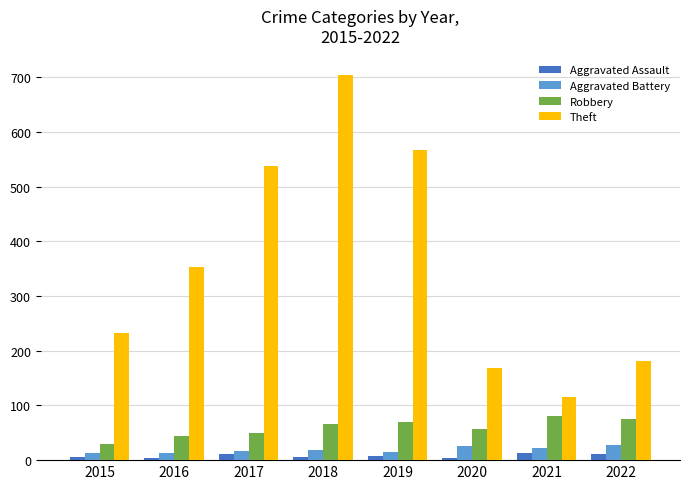

Is it true that Aggravated Assault equals 3 at 2016?

True